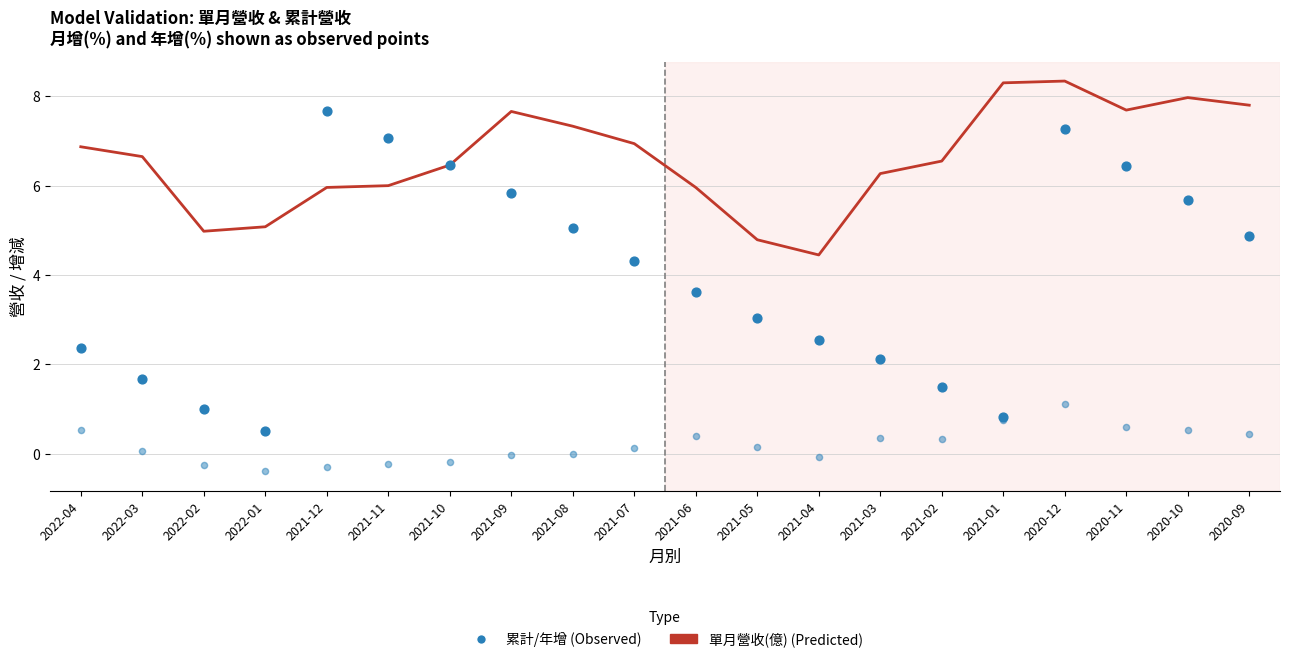

Which series contains the highest Y value?

單月營收(億)